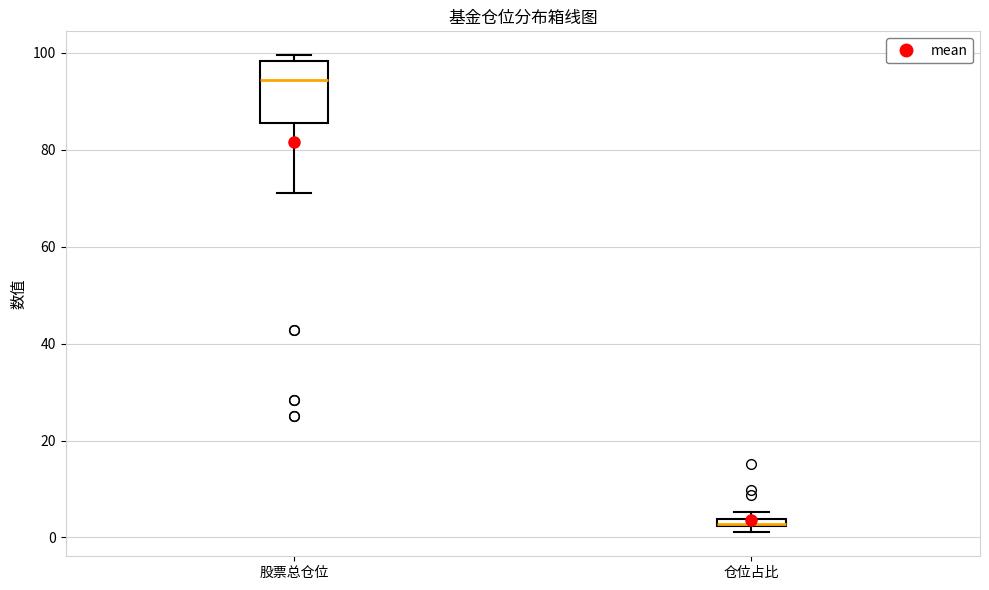

Which box has the lowest median line?

仓位占比